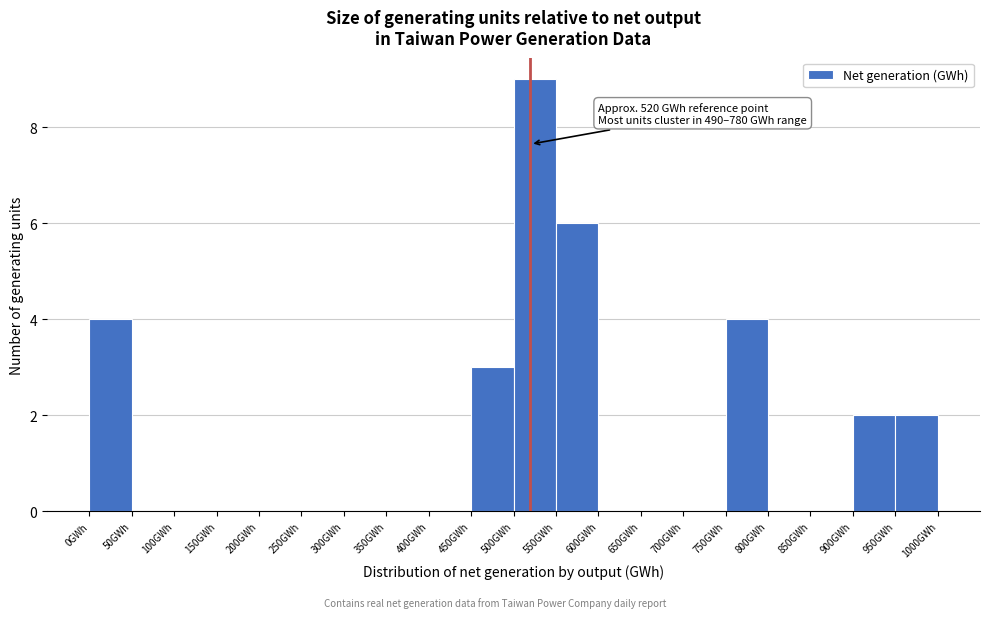

Which range on the x-axis has the tallest bar?

500 to 550